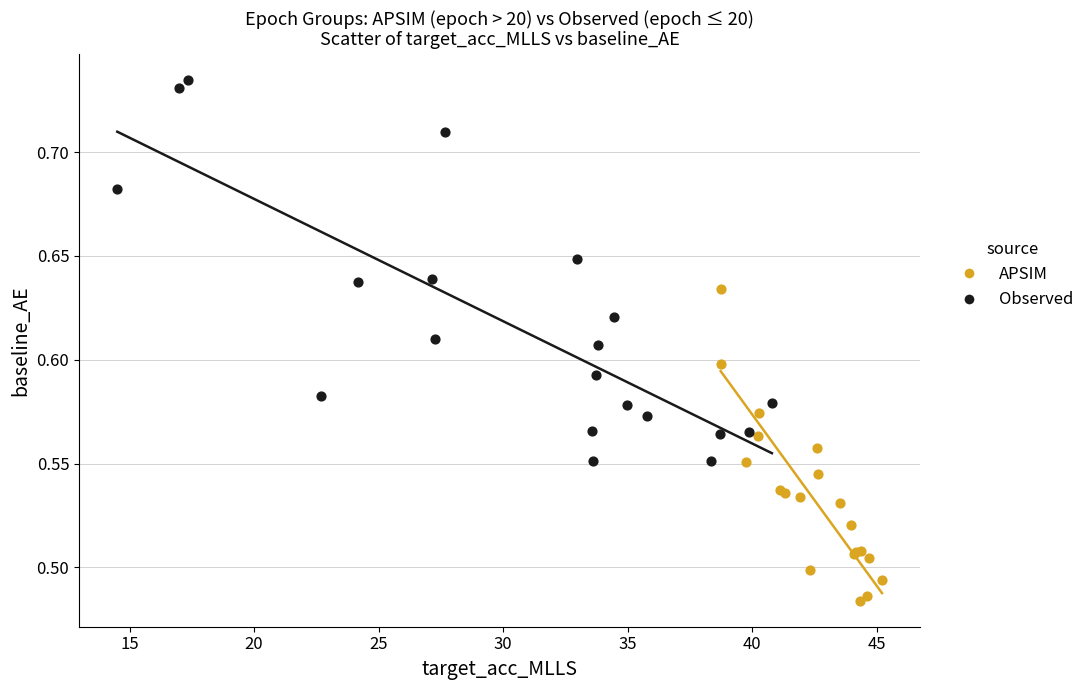

Which series contains the lowest Y value?

APSIM